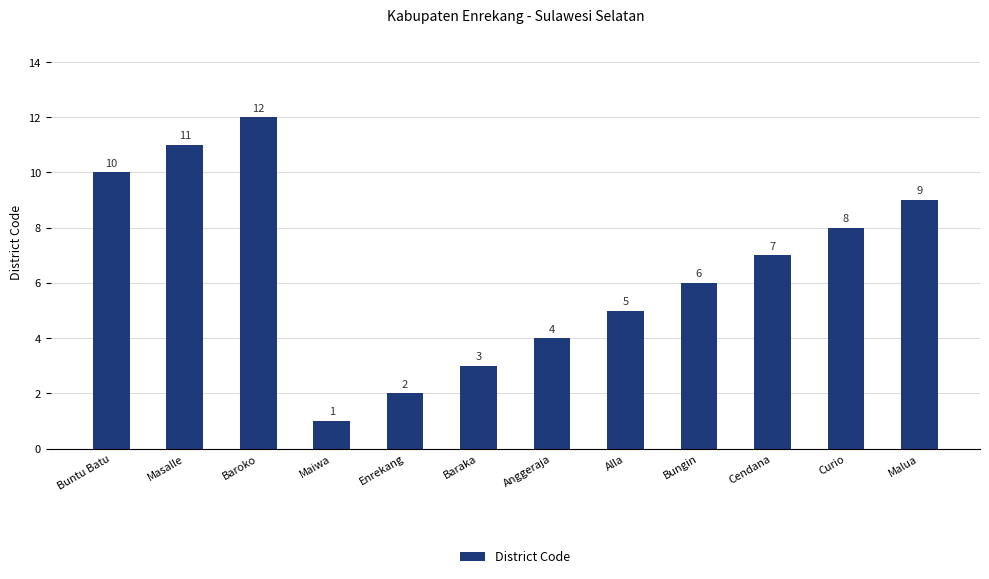

List the labels in order of value, largest first.

Baroko, Masalle, Buntu Batu, Malua, Curio, Cendana, Bungin, Alla, Anggeraja, Baraka, Enrekang, Maiwa